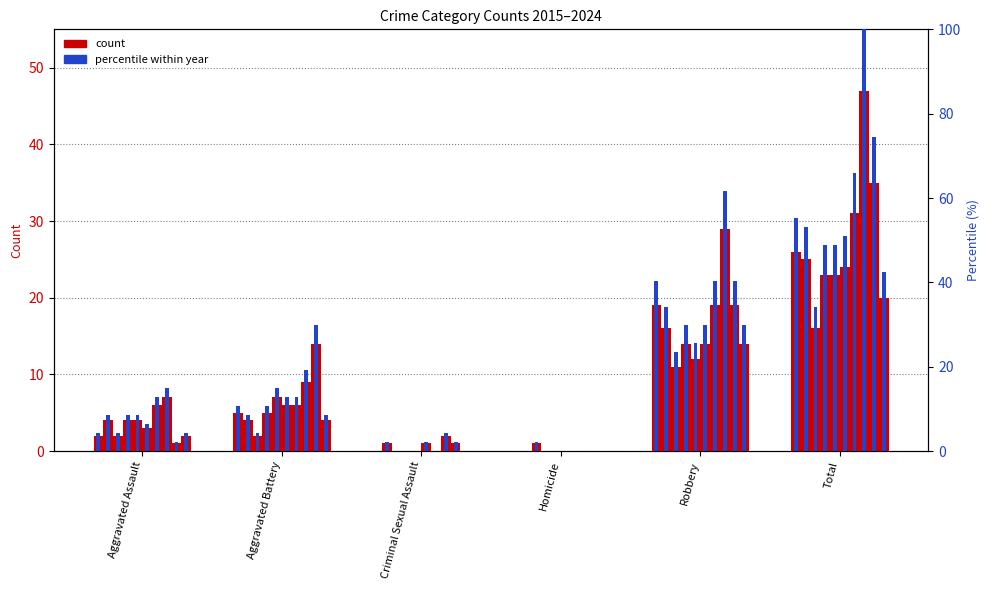

The Count 2015 series shows 0.0 at Homicide. True or false?

True